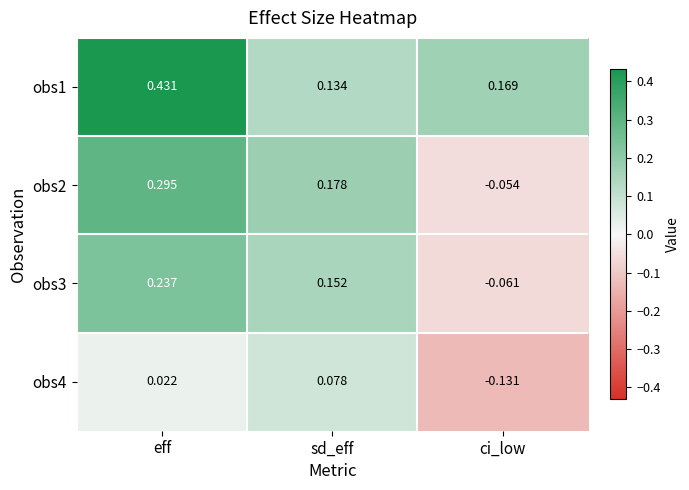

How many values in the obs4 series exceed 0?

2